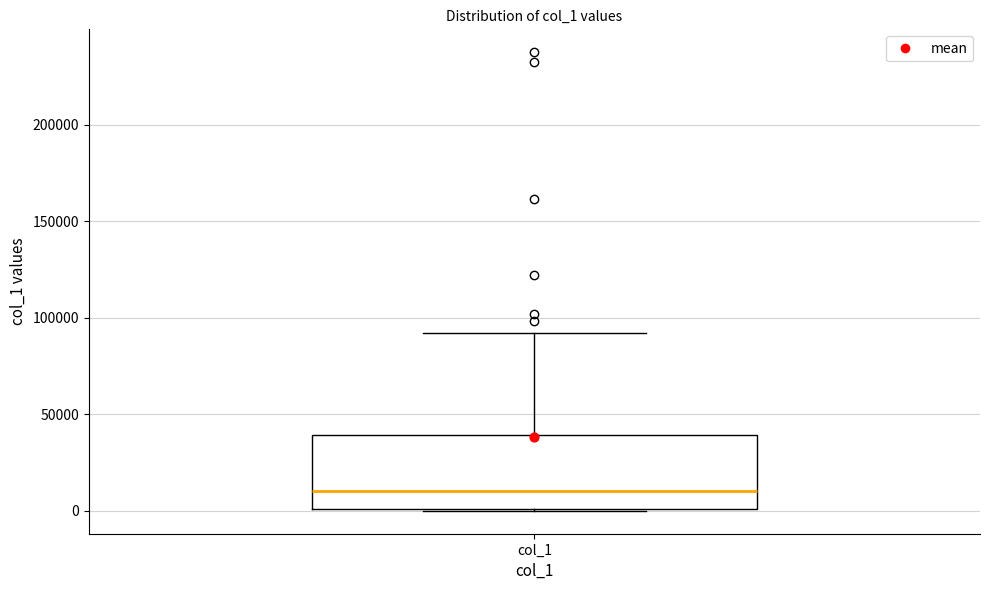

Read this box plot against the y-axis: the position of the median line, the range covered by the box, and the ends of both whiskers. The values are not printed on the chart, so give them approximately, as read against the axis.

median 10000, box 0 to 40000, whiskers 0 to 90000